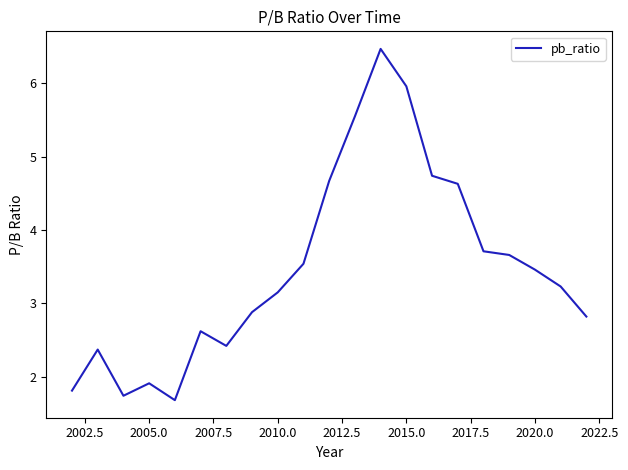

What is the minimum value shown in the chart?

1.7